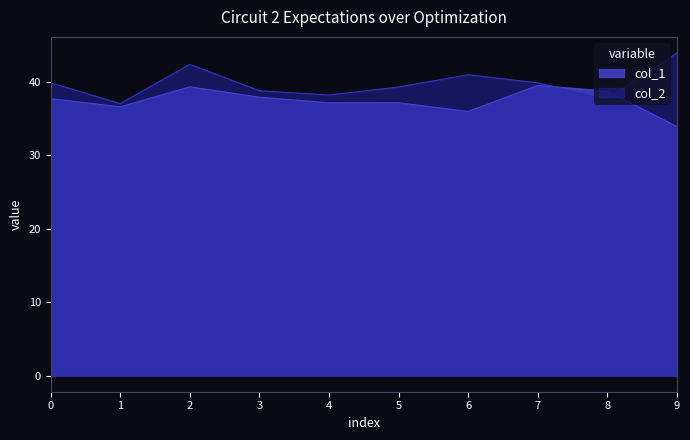

What is the value of the col_2 point at the 1st from the left?

39.9